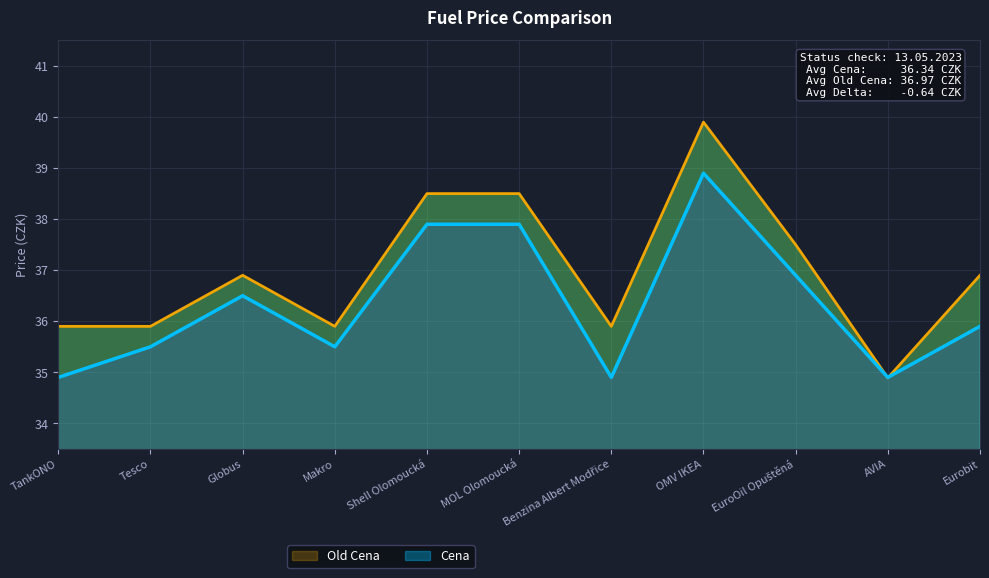

At Globus, list the series in order from smallest to largest.

Cena, Old Cena